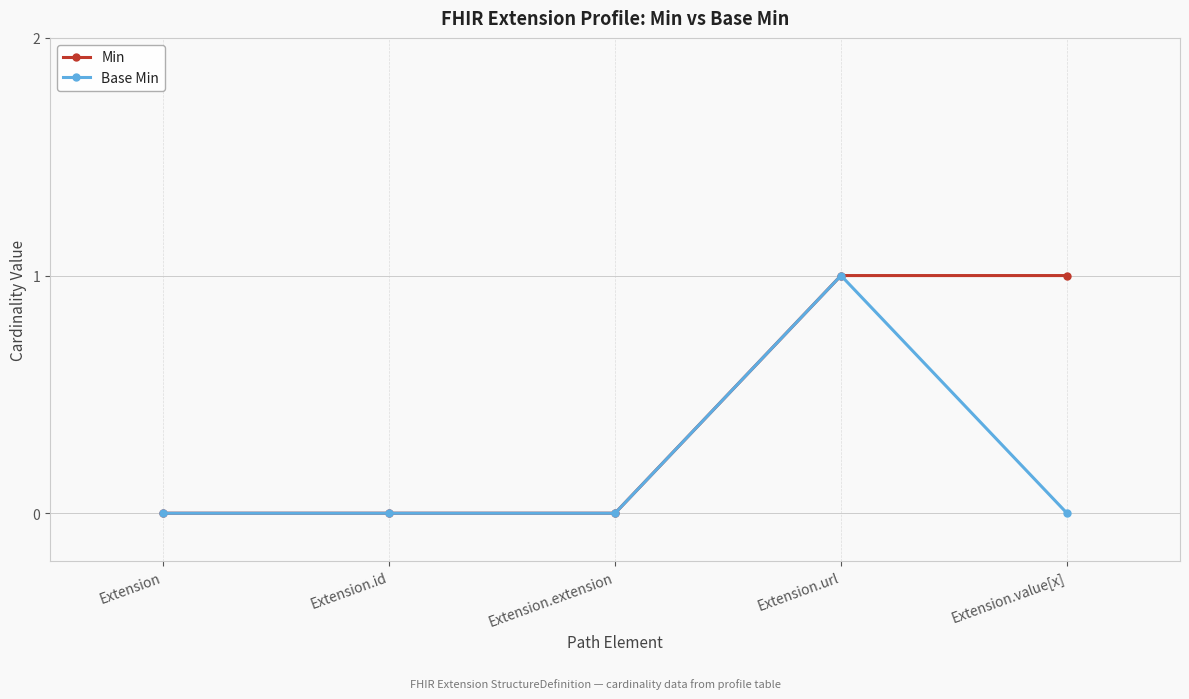

Reading left to right, what are all the values shown in this chart?

Min: Extension=0	Extension.id=0	Extension.extension=0	Extension.url=1	Extension.value[x]=1
Base Min: Extension=0	Extension.id=0	Extension.extension=0	Extension.url=1	Extension.value[x]=0